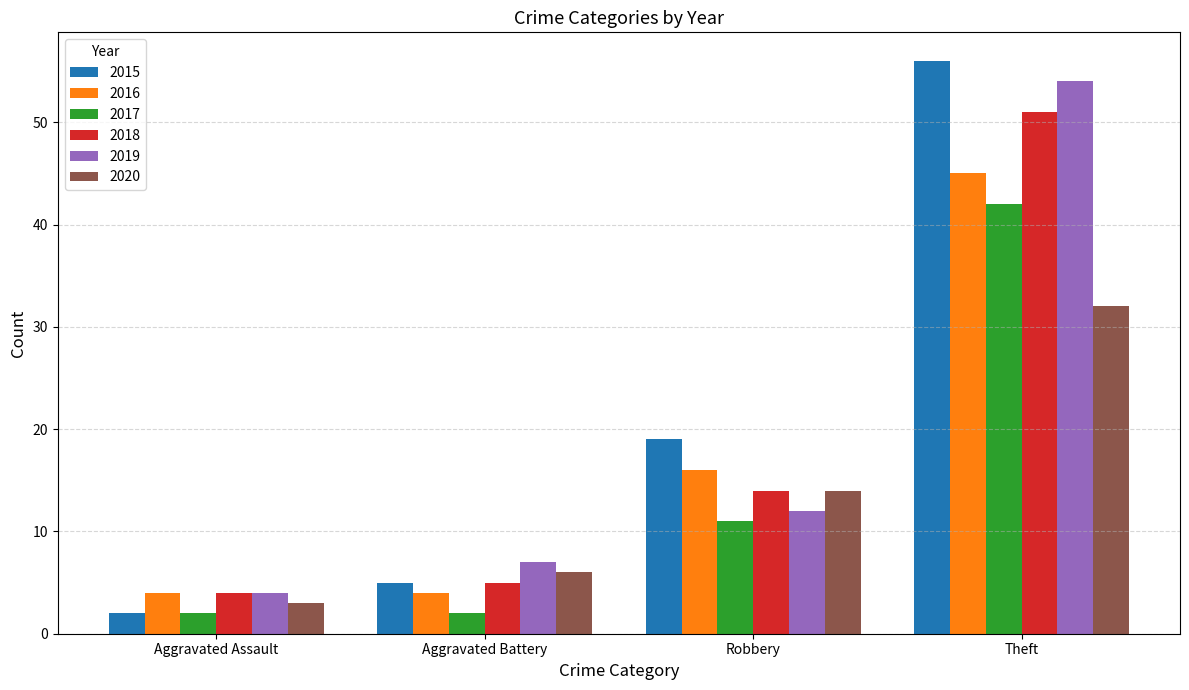

What position from the right is Robbery?

2